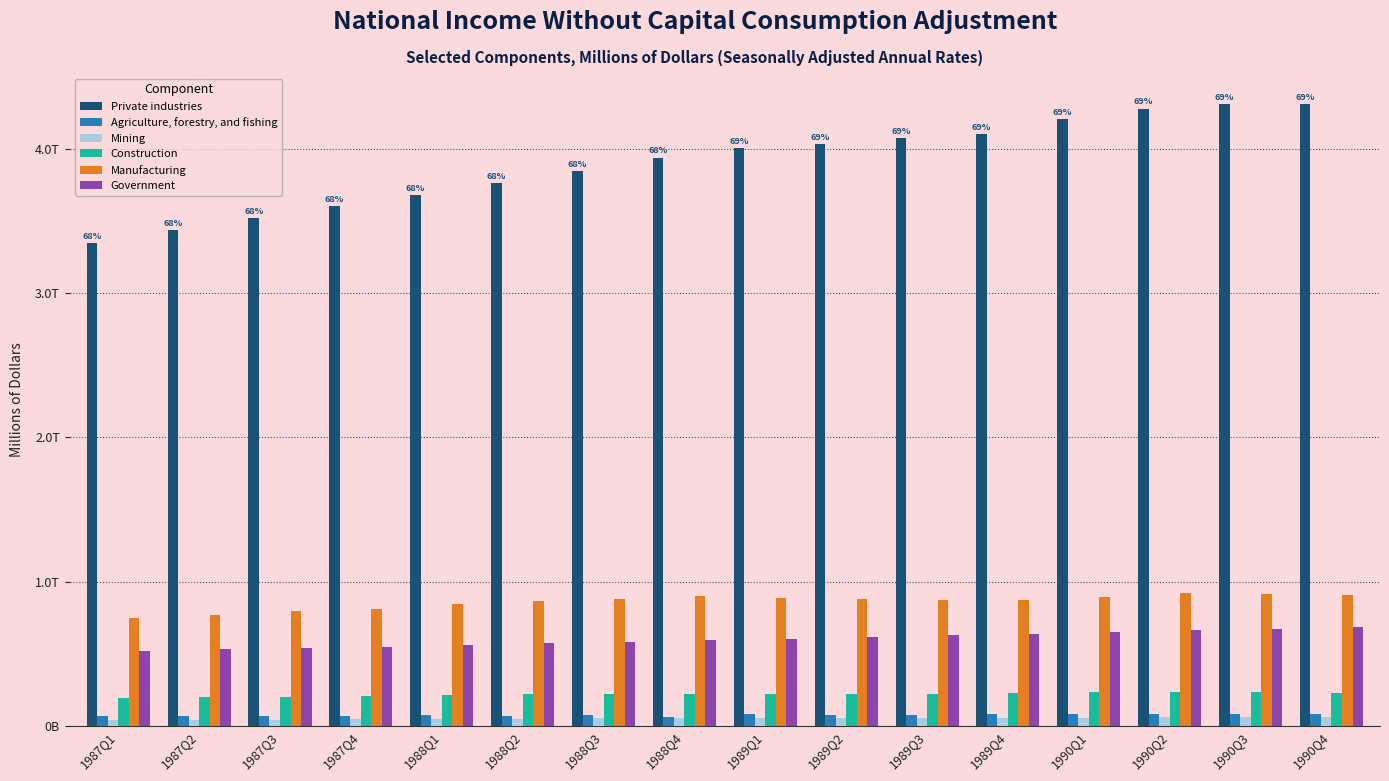

What are all the series names shown in the legend?

Private industries, Agriculture, forestry, and fishing, Mining, Construction, Manufacturing, Government